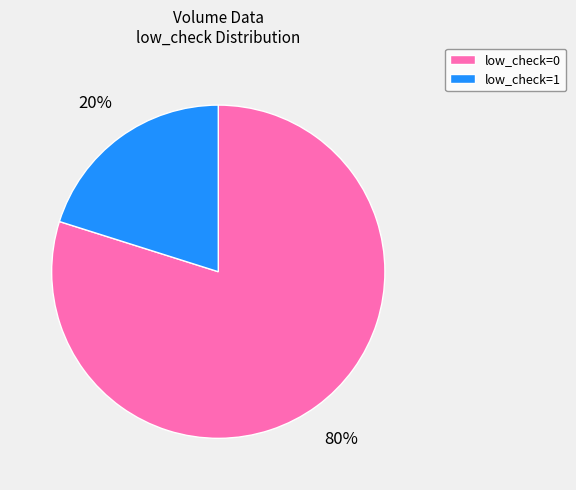

To the nearest percent, what portion does low_check=1 represent?

20%